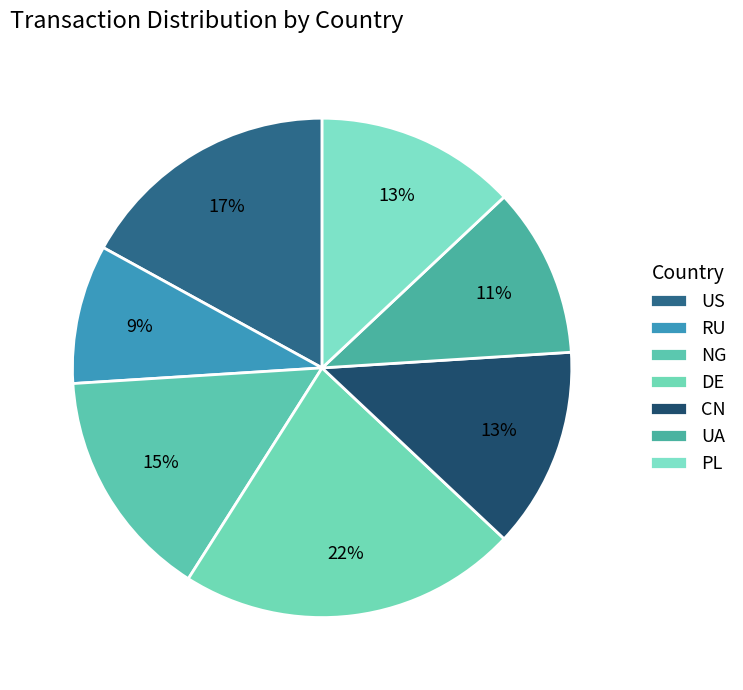

What percentage is the US slice, to the nearest percent?

17%